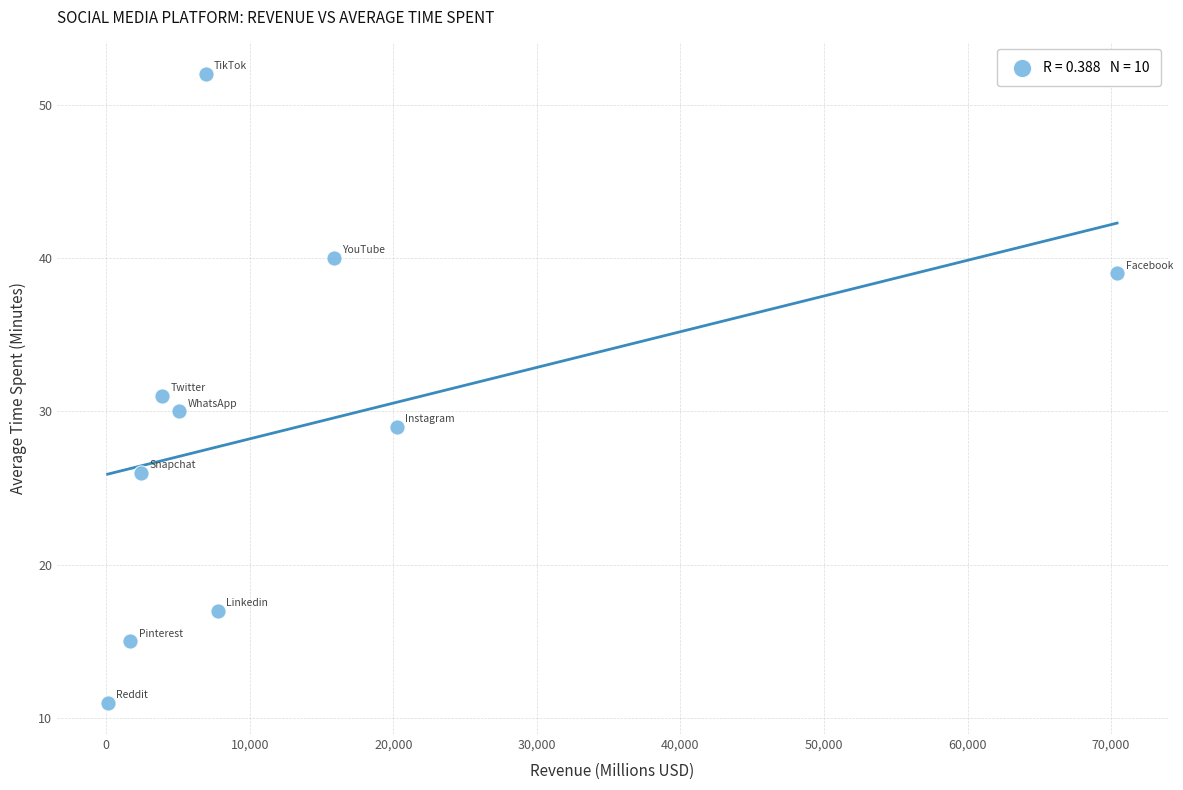

What is the range of Y values (max minus min)?

41